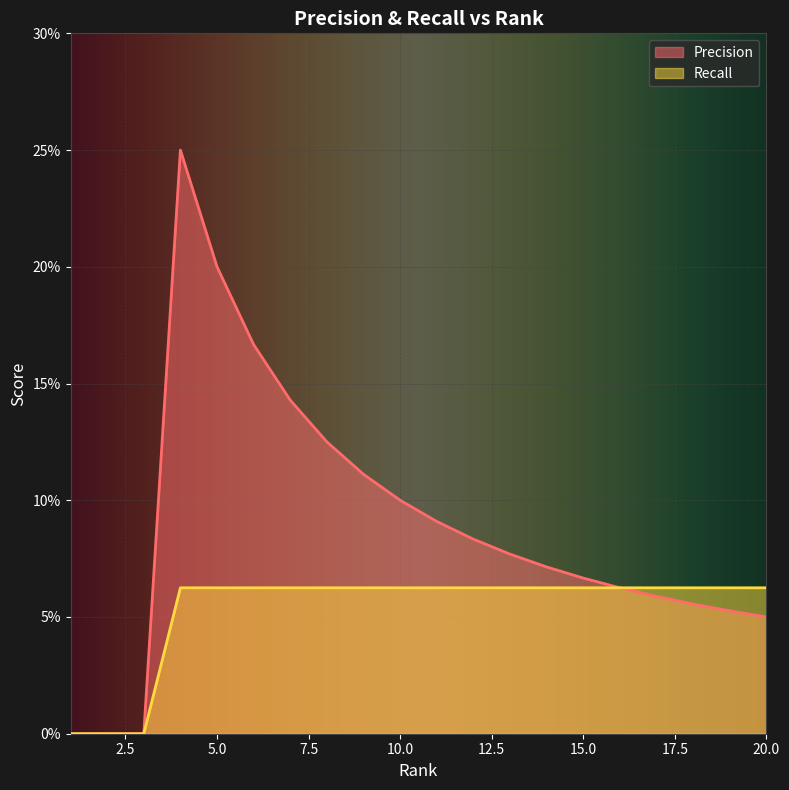

Reading right to left, what are all the values shown in this chart?

Precision: 20=0.1	19=0.1	18=0.1	17=0.1	16=0.1	15=0.1	14=0.1	13=0.1	12=0.1	11=0.1	10=0.1	9=0.1	8=0.1	7=0.1	6=0.2	5=0.2	4=0.2	3=0.0	2=0.0	1=0.0
Recall: 20=0.1	19=0.1	18=0.1	17=0.1	16=0.1	15=0.1	14=0.1	13=0.1	12=0.1	11=0.1	10=0.1	9=0.1	8=0.1	7=0.1	6=0.1	5=0.1	4=0.1	3=0.0	2=0.0	1=0.0